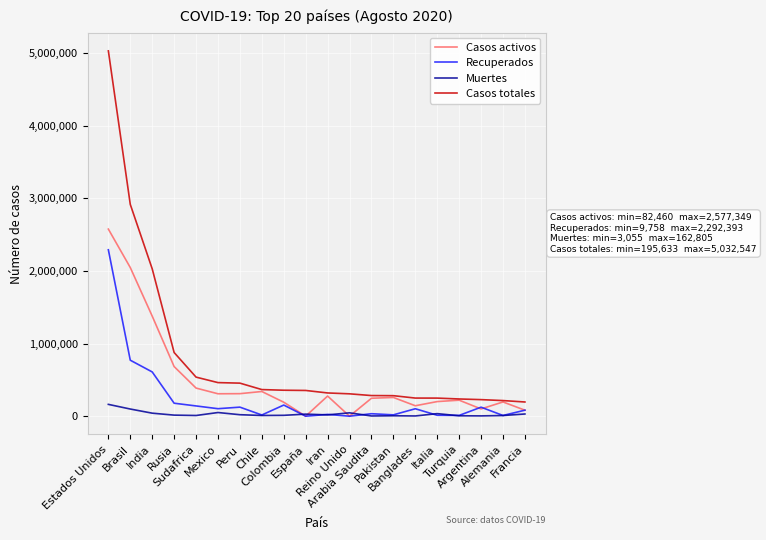

Which series has the largest range (max minus min)?

Casos totales